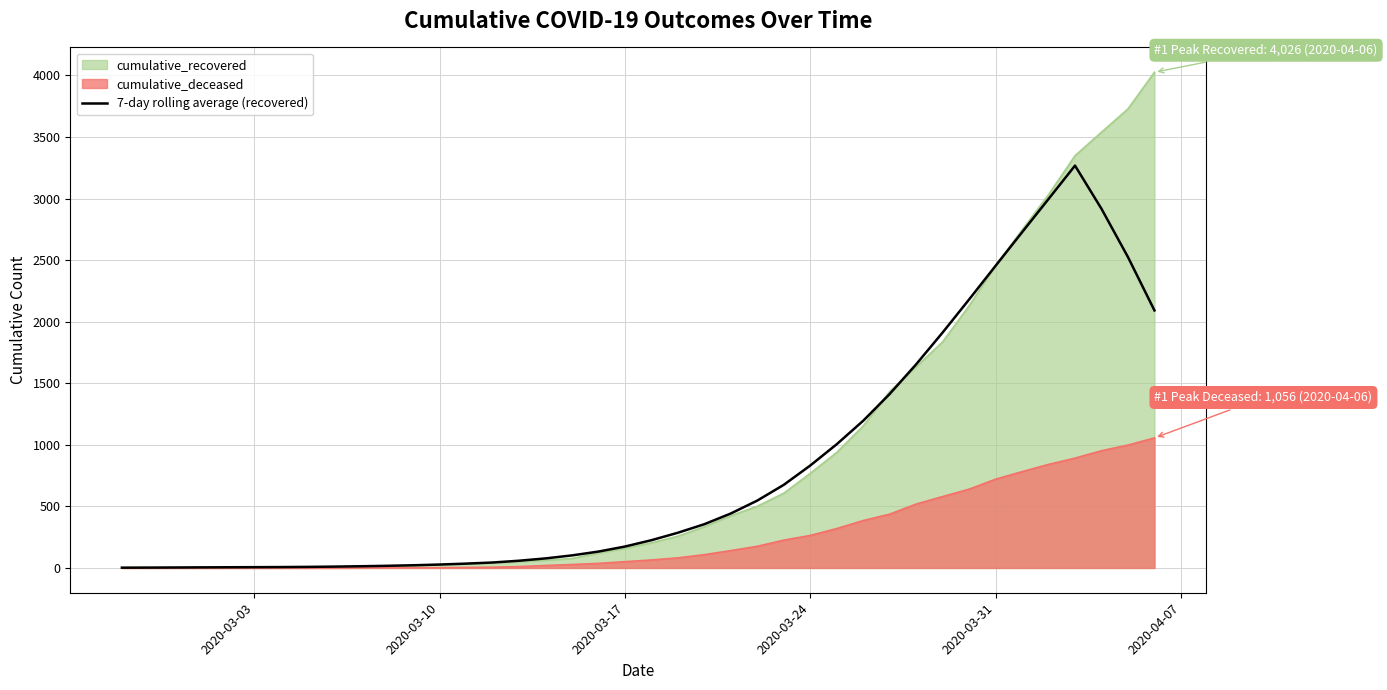

Count the number of values greater than 225.

20